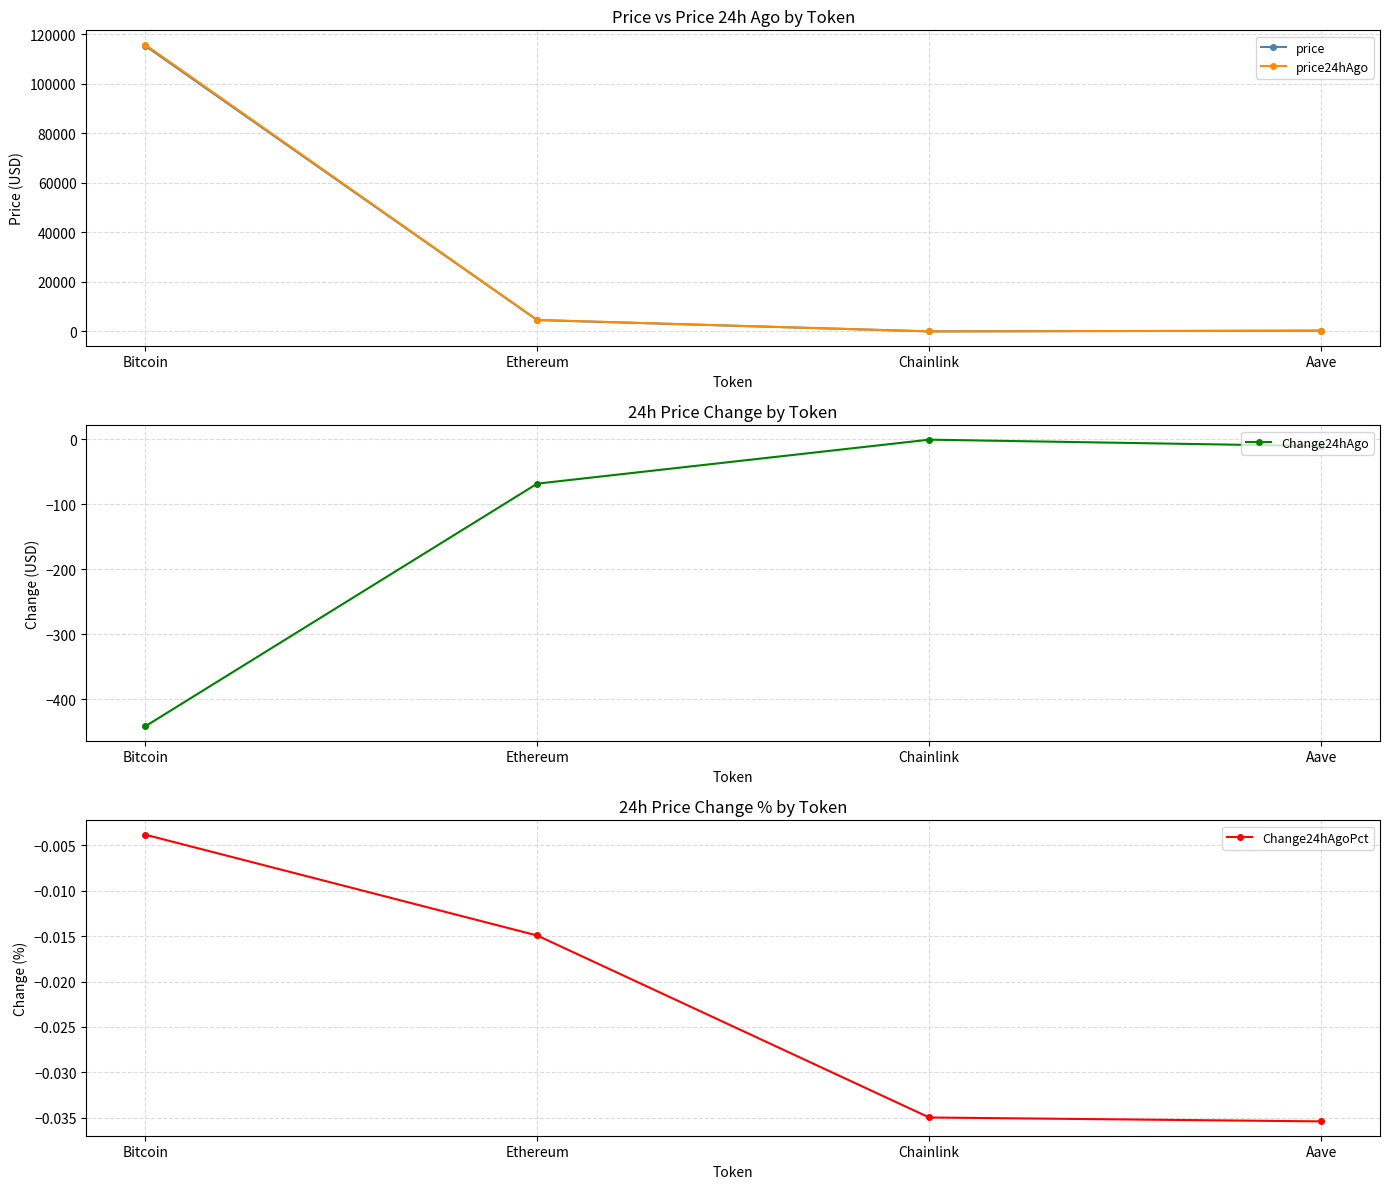

How many series are shown in this chart?

4